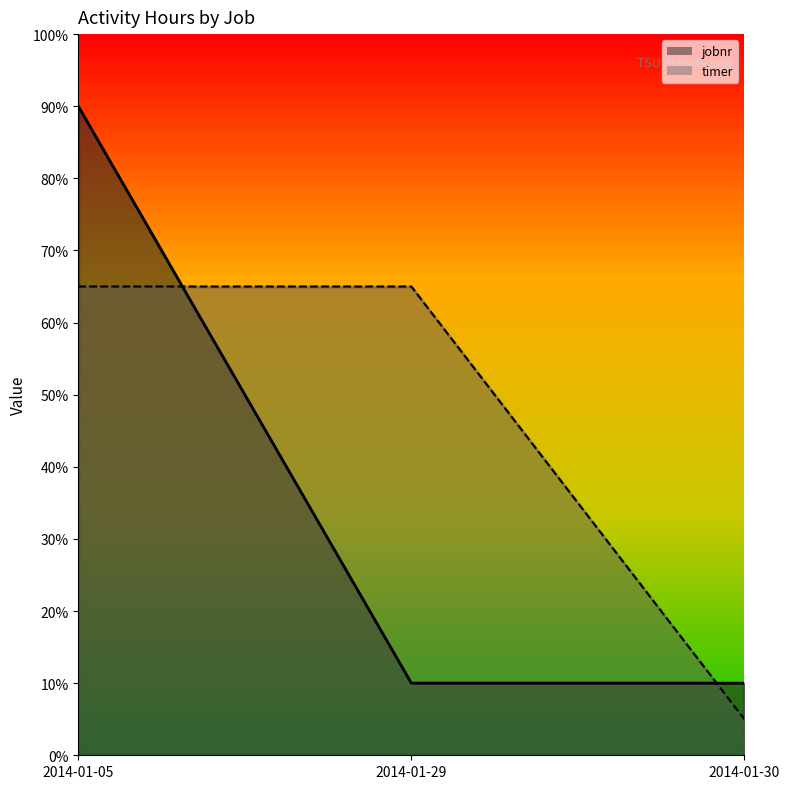

Between 2014-01-05 and 2014-01-29, which series saw the biggest shift?

jobnr